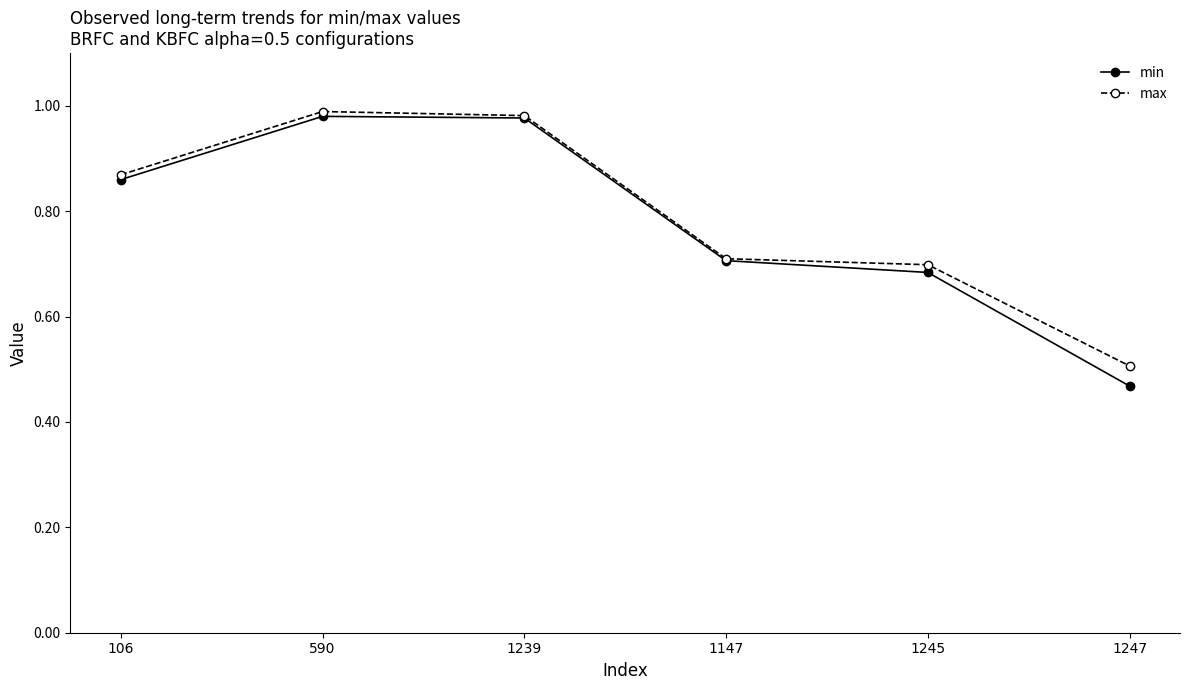

Which series has the largest total across all categories?

max